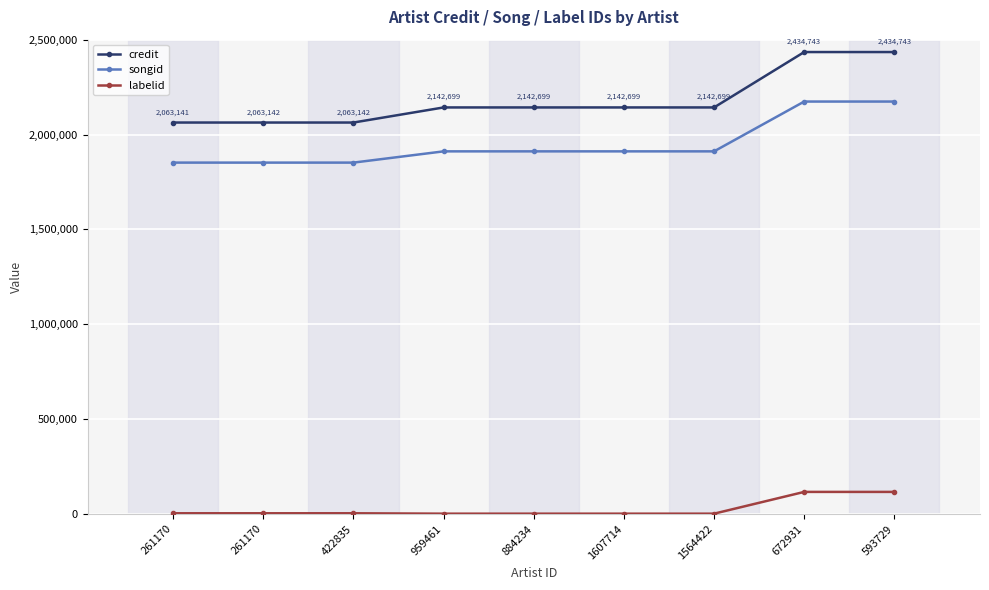

How many lines are shown in the chart?

3